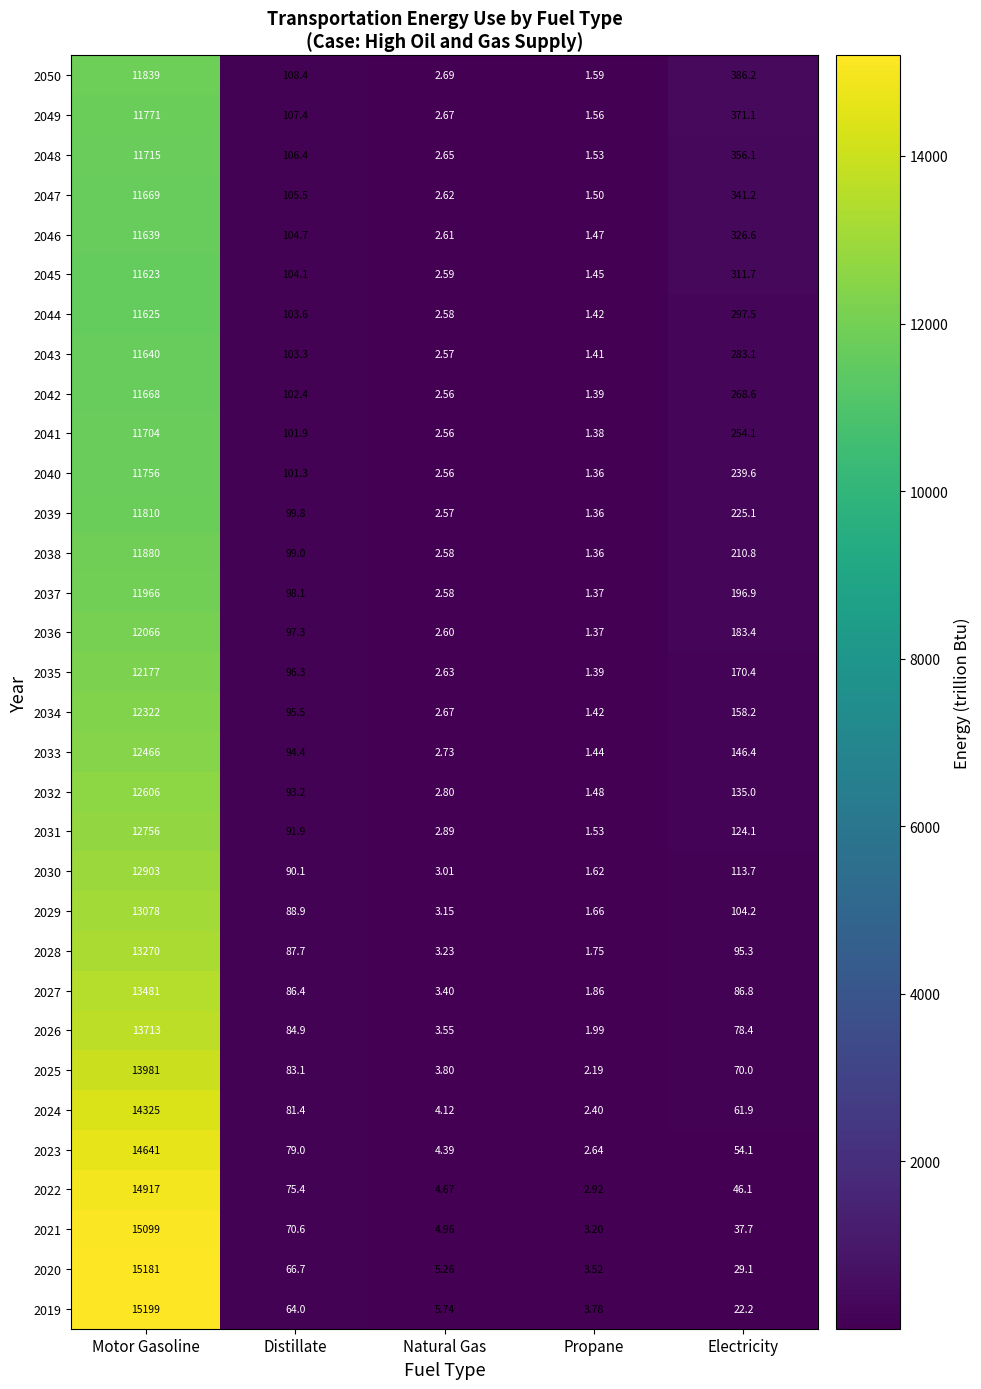

List the labels in order of 2033 value, largest first.

Motor Gasoline, Electricity, Distillate, Natural Gas, Propane